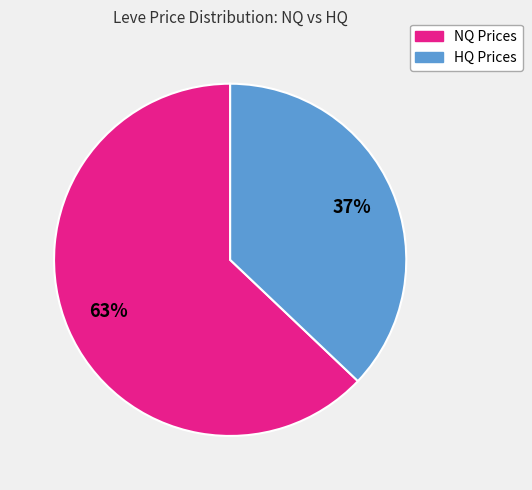

Is there any slice that represents more than half of the pie?

Yes